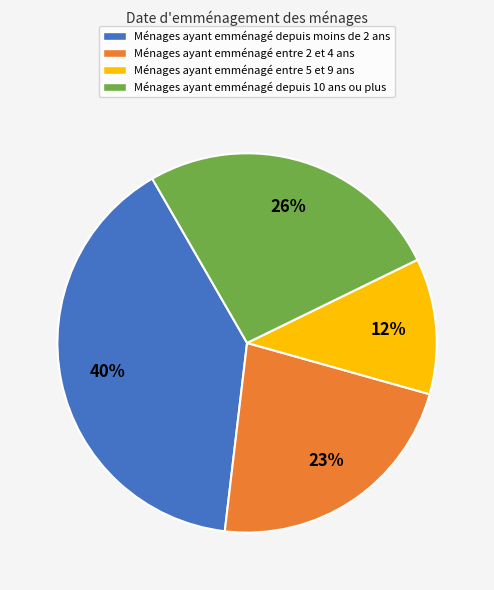

To the nearest percent, what is the difference between the largest and smallest slice percentages?

28%